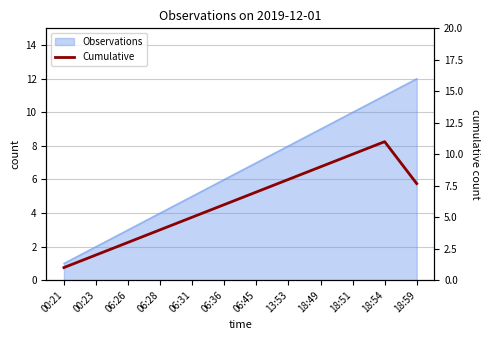

What is the sum of all values?

73.7